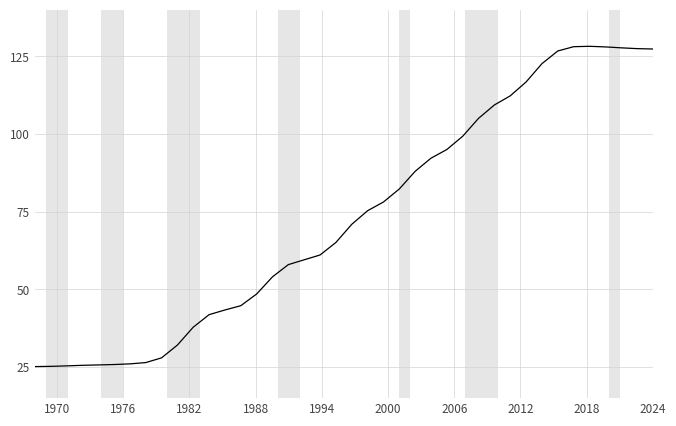

What is the greatest value displayed?

128.3